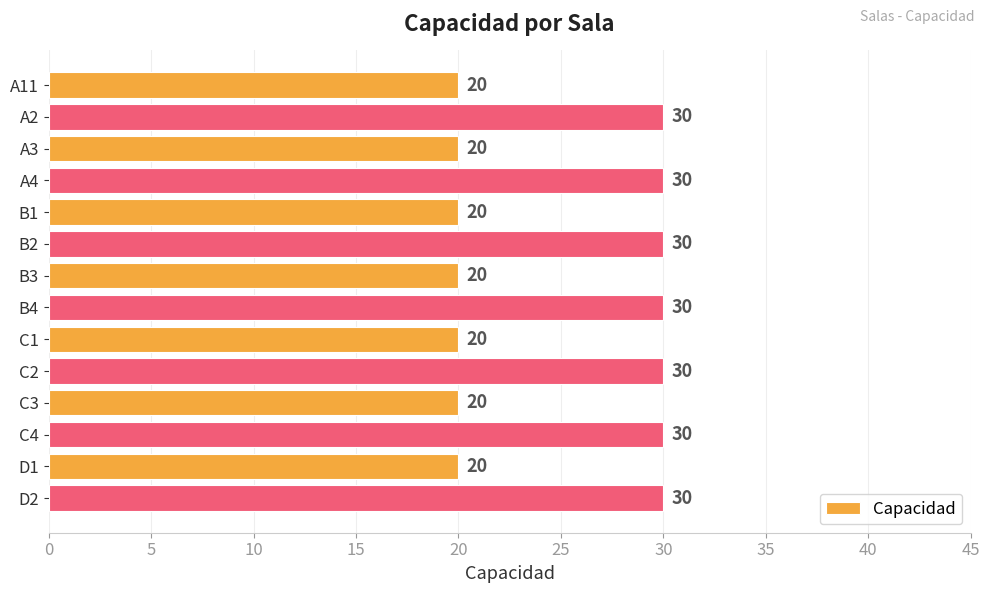

Reading bottom to top, list all the values displayed in this chart.

D2=30	D1=20	C4=30	C3=20	C2=30	C1=20	B4=30	B3=20	B2=30	B1=20	A4=30	A3=20	A2=30	A11=20